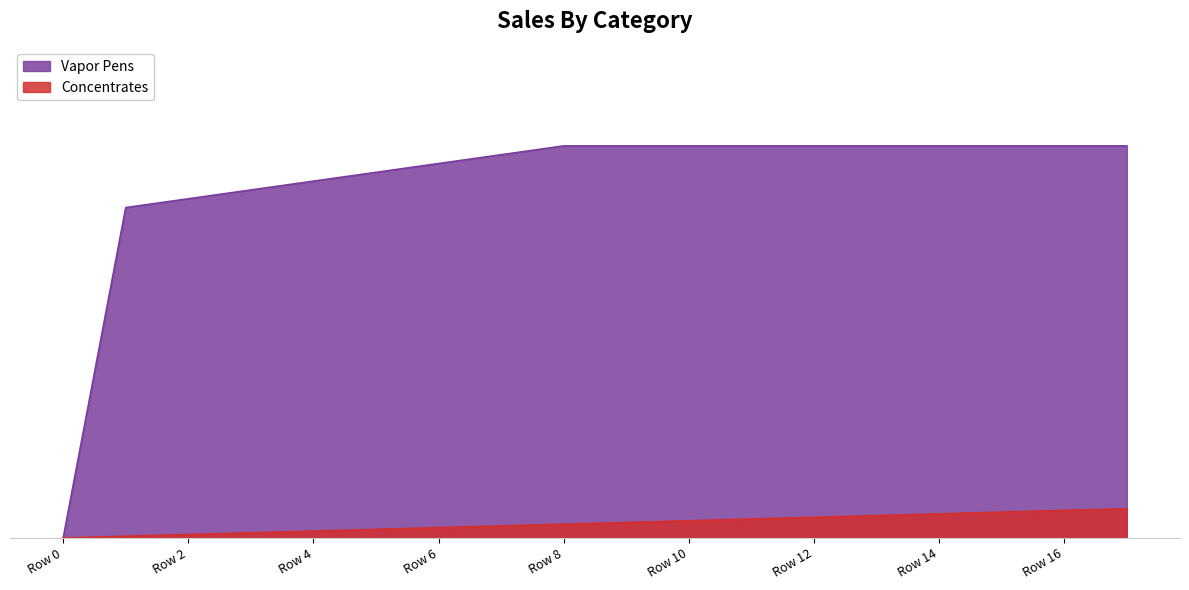

What is the value of the Vapor Pens point at the 3rd from the left?

0.6